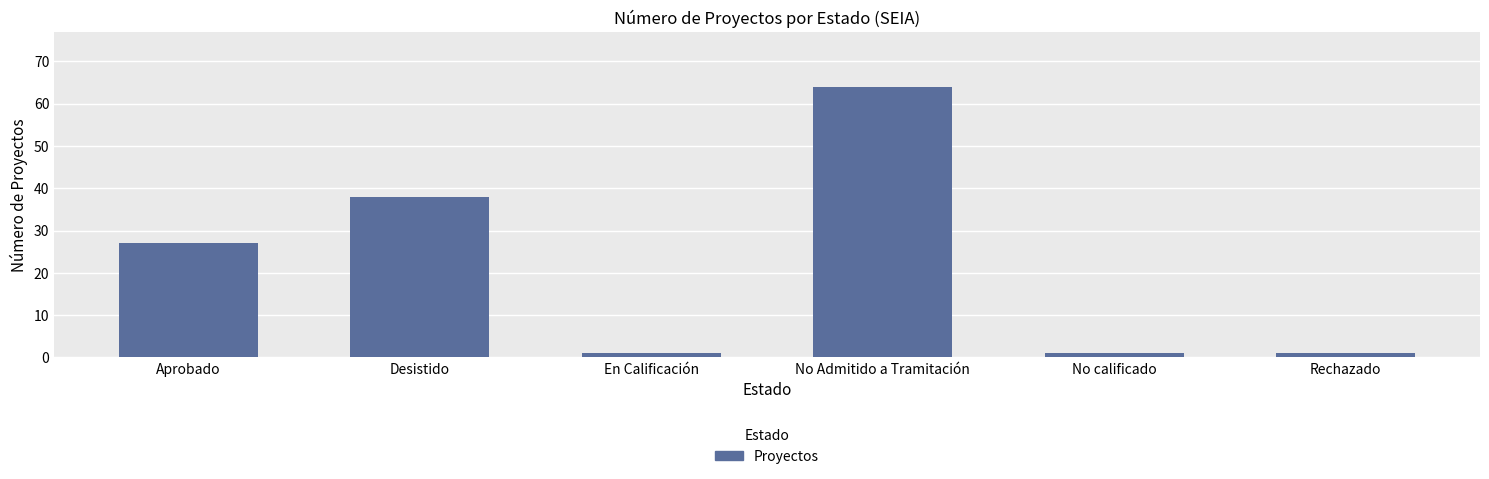

Does the chart contain any negative values?

No